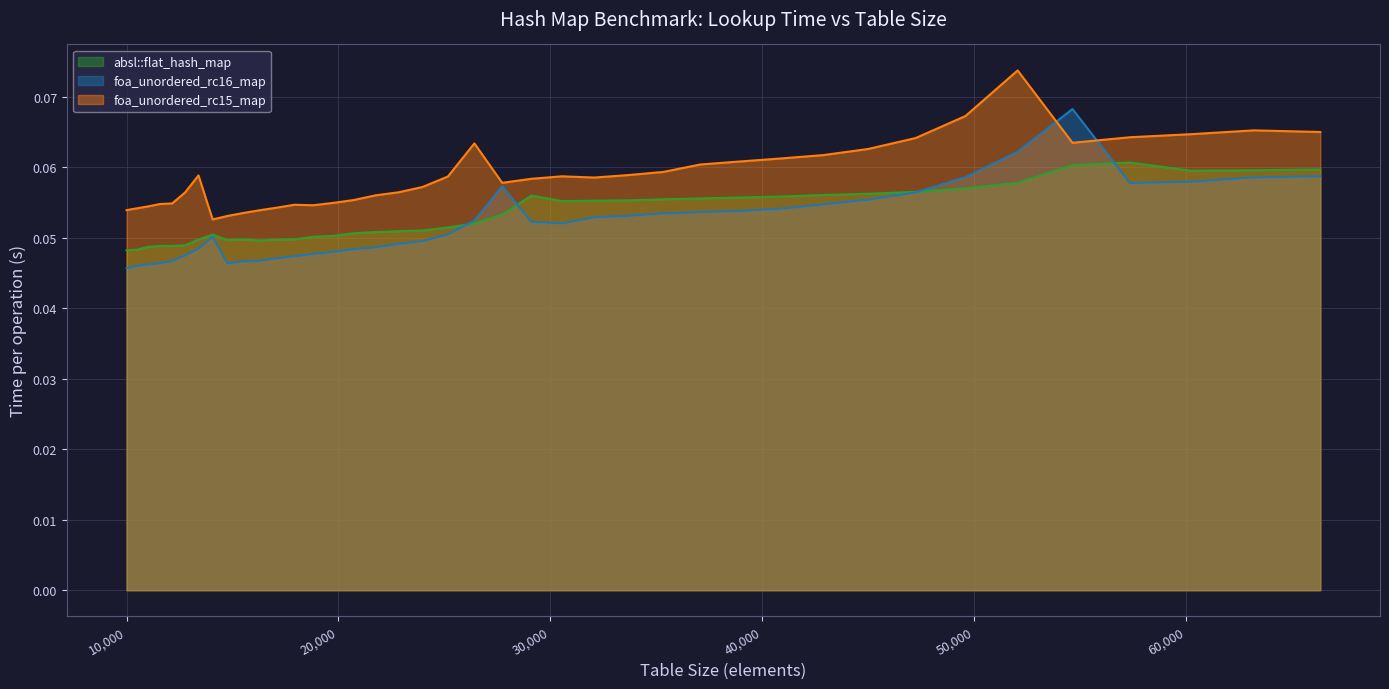

Rank the series by their maximum value, from lowest to highest.

absl::flat_hash_map, foa_unordered_rc16_map, foa_unordered_rc15_map